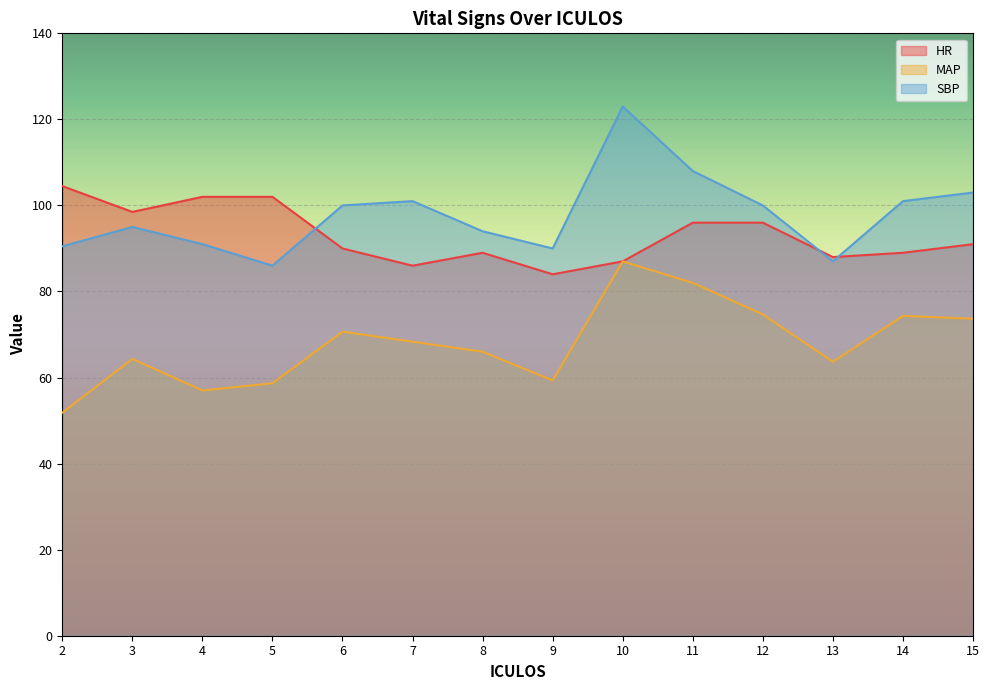

At which label is SBP closest to 104?

15